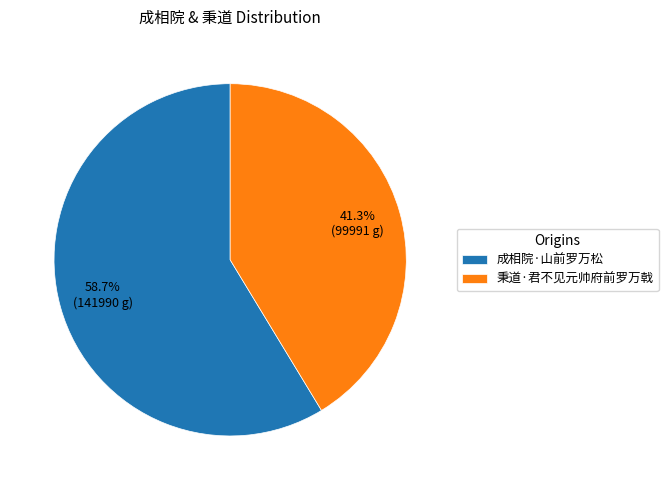

Which slice is the largest?

成相院·山前罗万松